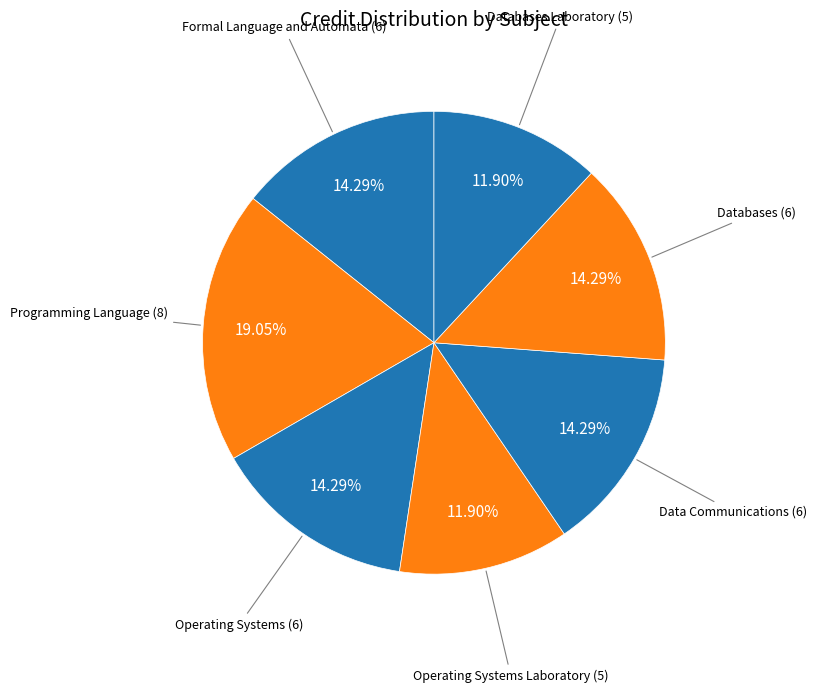

How many slices are in this pie chart?

7